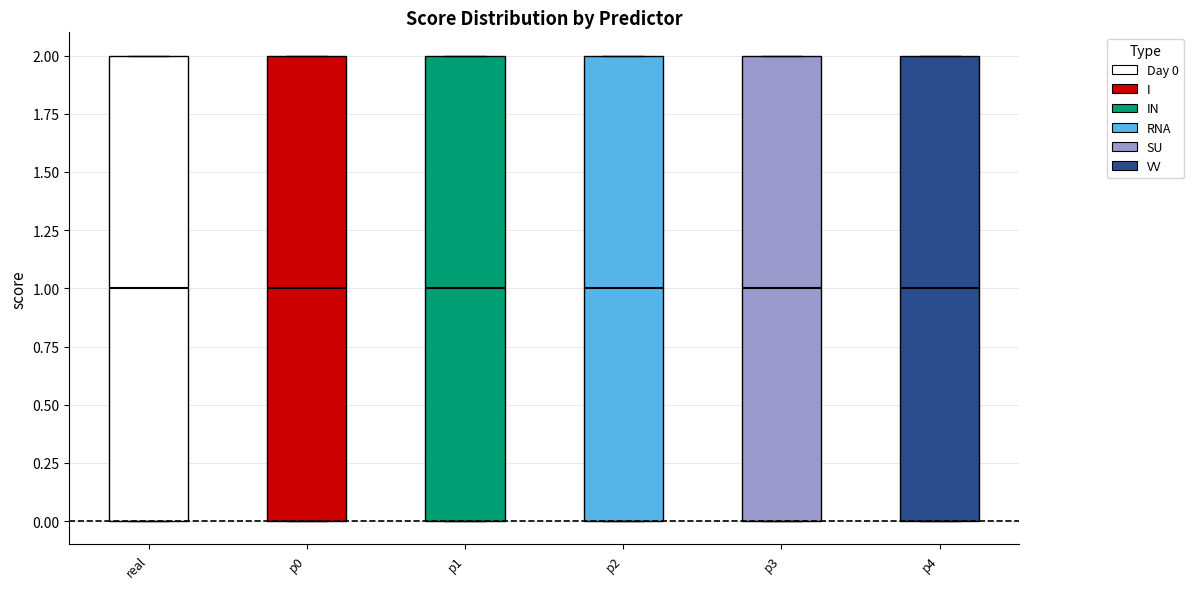

Reading left to right, transcribe this box plot: for each box, give where its median line is, the range the box spans, and where its two whiskers end, as read against the y-axis. The values are not printed on the chart, so give them approximately, as read against the axis.

real: median 1, box 0 to 2, whiskers 0 to 2
p0: median 1, box 0 to 2, whiskers 0 to 2
p1: median 1, box 0 to 2, whiskers 0 to 2
p2: median 1, box 0 to 2, whiskers 0 to 2
p3: median 1, box 0 to 2, whiskers 0 to 2
p4: median 1, box 0 to 2, whiskers 0 to 2